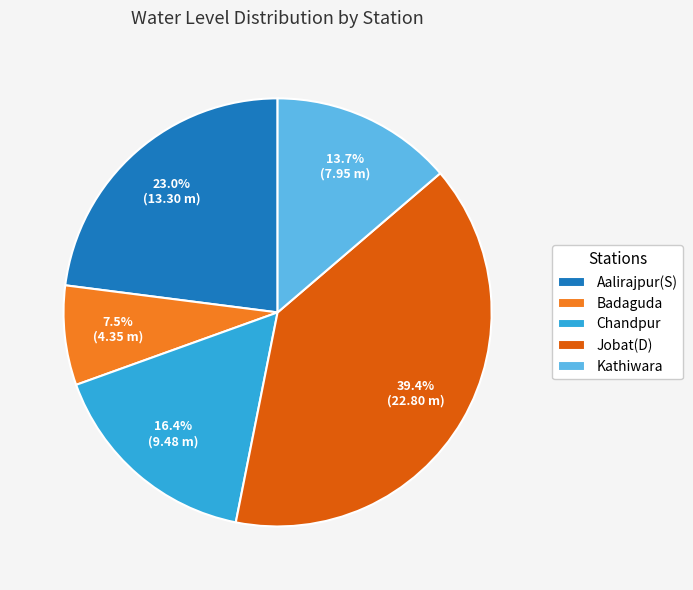

What portion of the pie excludes Chandpur?

83.6%